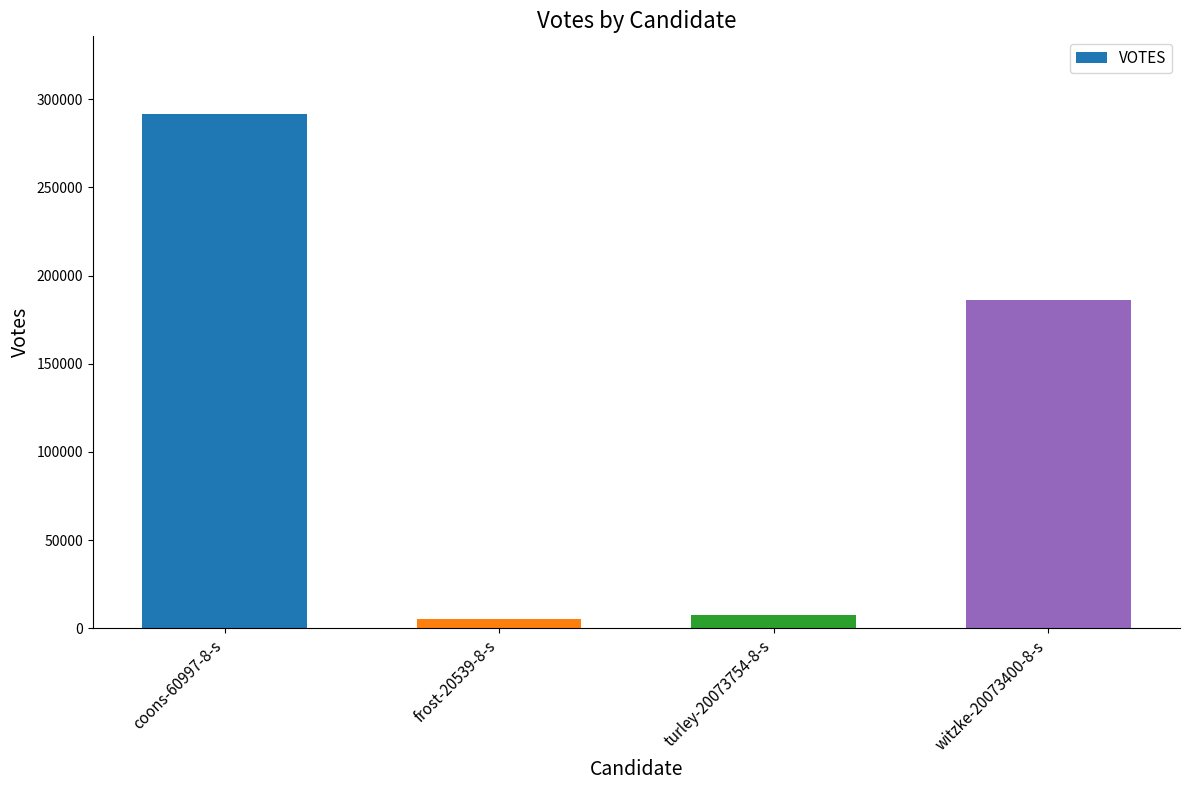

Which label corresponds to the largest value in the chart?

coons-60997-8-s